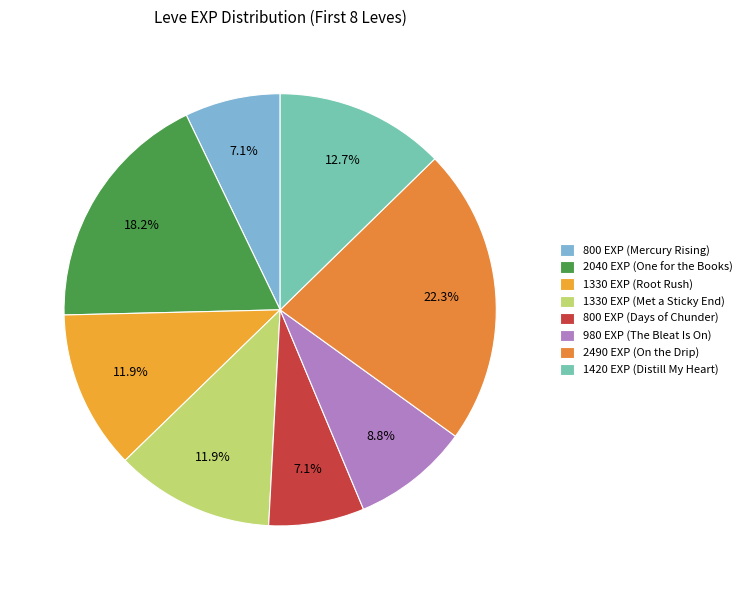

Is there a majority slice in this chart?

No